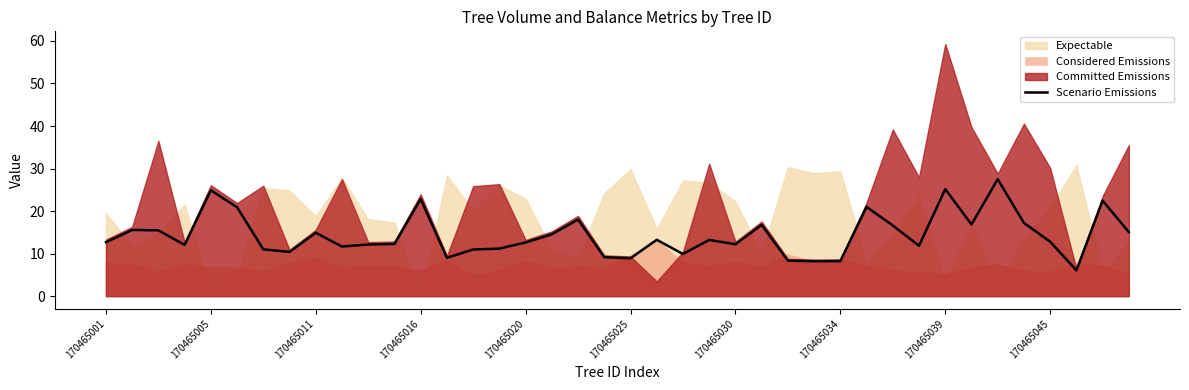

What is the minimum value for Scenario Emissions?

6.1